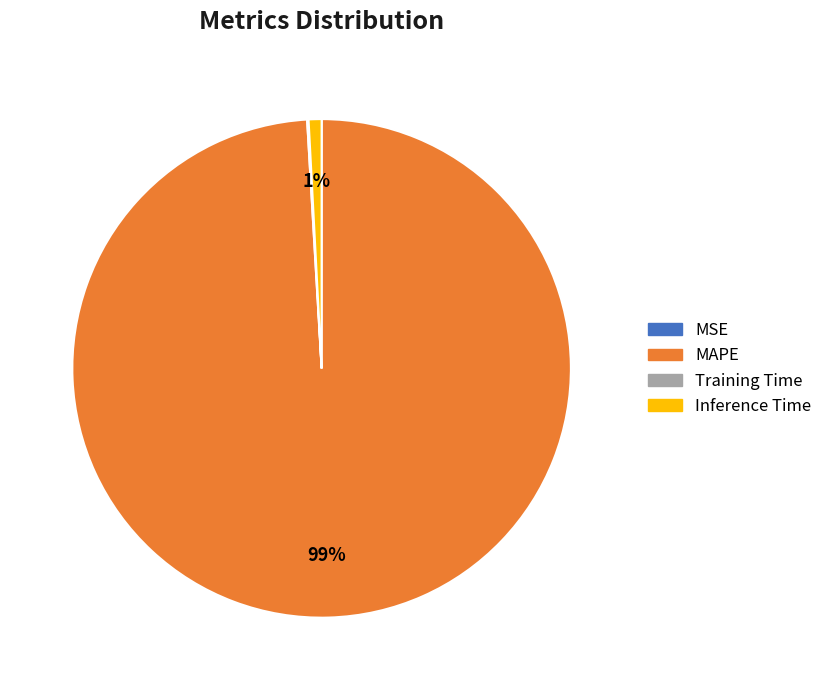

True or false: Inference Time accounts for 1% of the total.

True